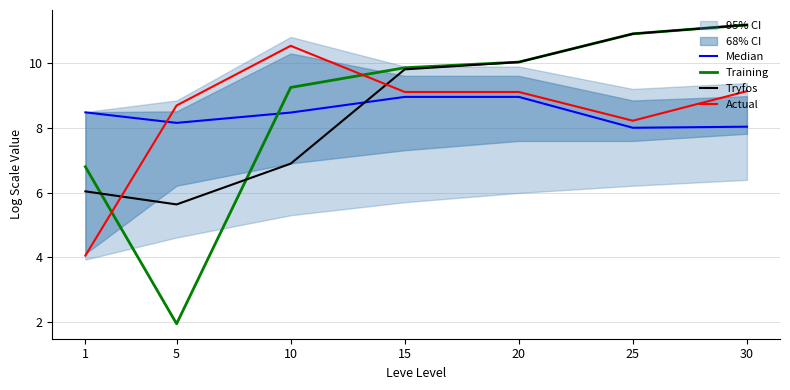

Does the chart have visible grid lines?

Yes